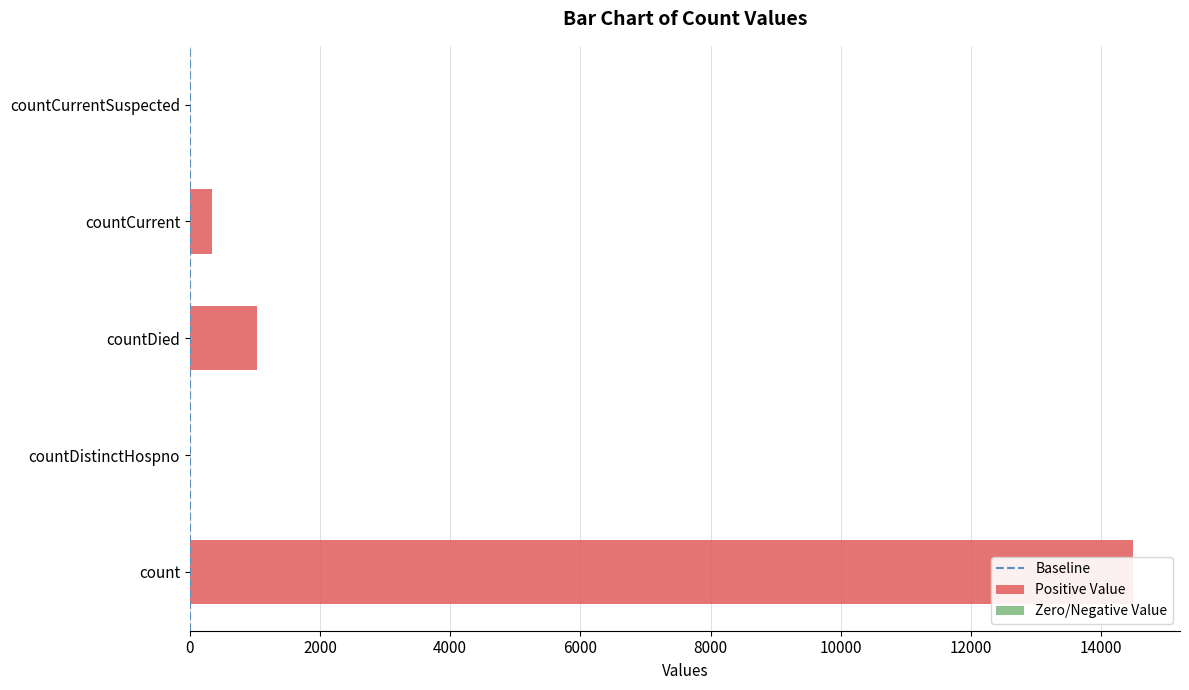

Rank the categories by value from lowest to highest.

countDistinctHospno, countCurrentSuspected, countCurrent, countDied, count